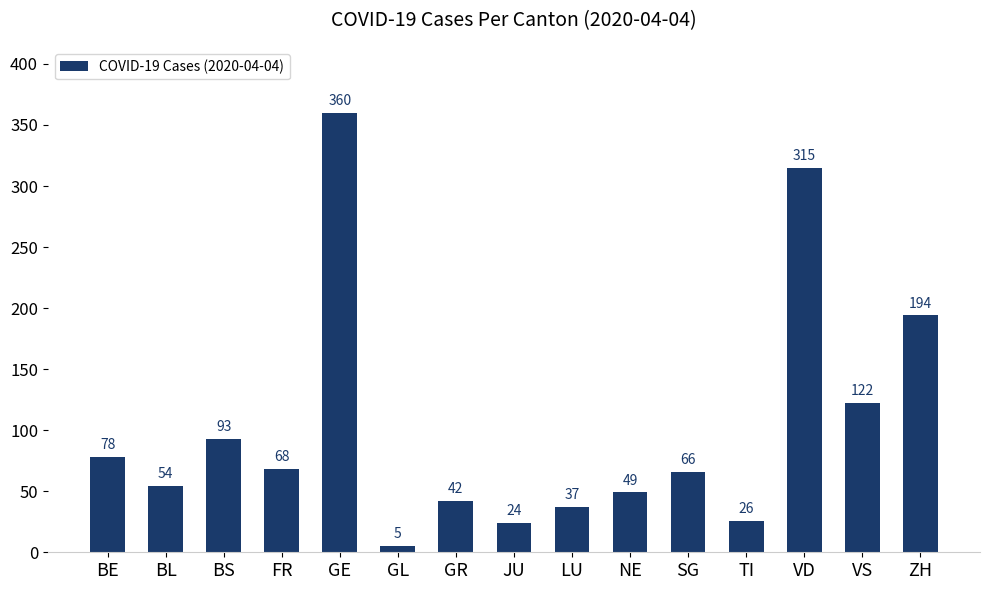

Reading right to left, transcribe all the data shown in this chart.

194	122	315	26	66	49	37	24	42	5	360	68	93	54	78